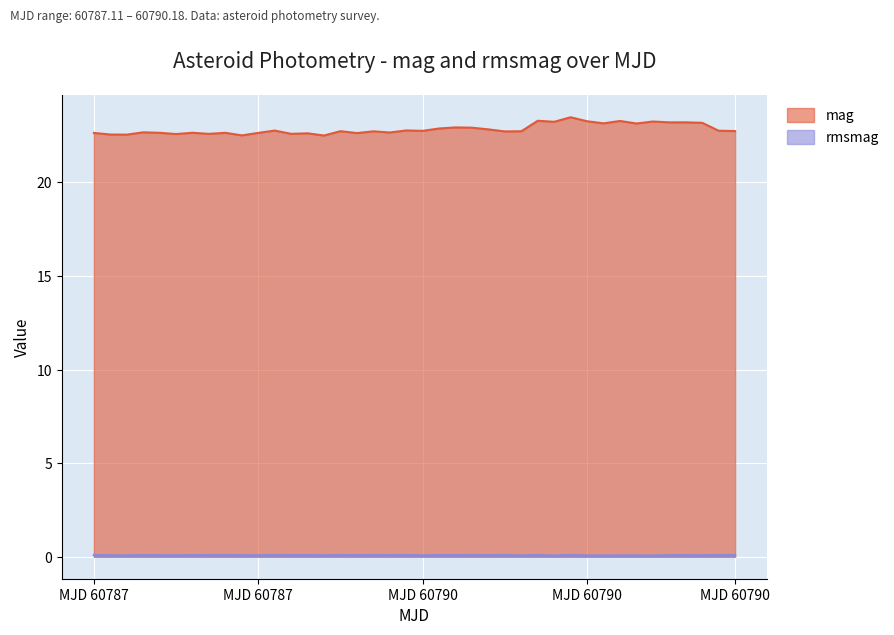

Does the chart display data point markers on the line(s)?

No